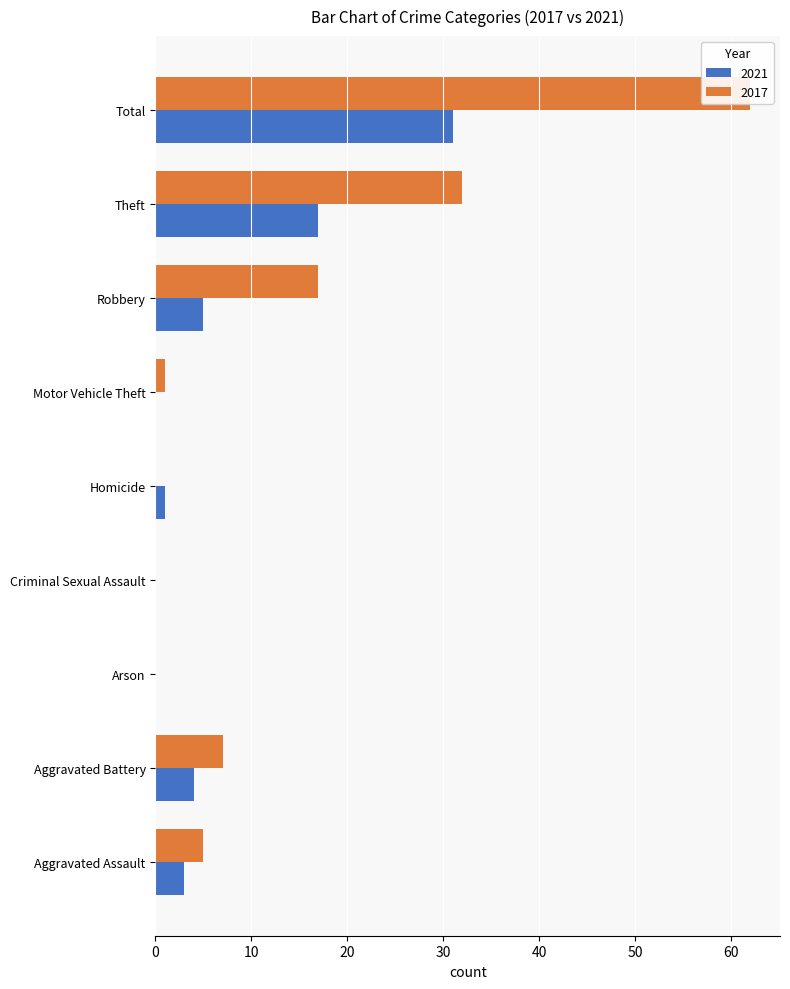

Reading right to left, list all the values displayed in this chart.

2021: 31	17	5	0	1	0	0	4	3
2017: 62	32	17	1	0	0	0	7	5